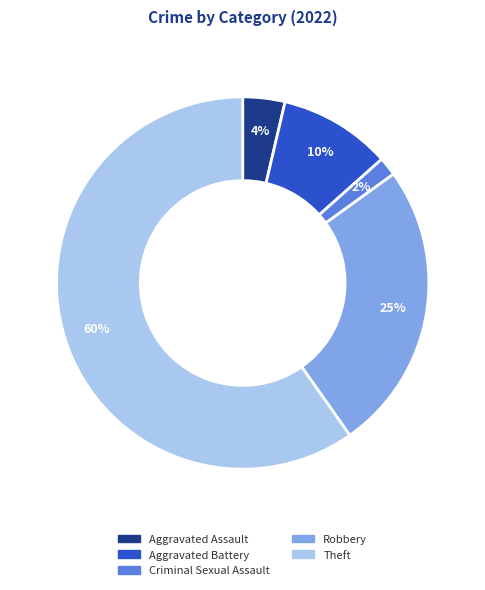

To the nearest percent, what is the average slice percentage?

20%